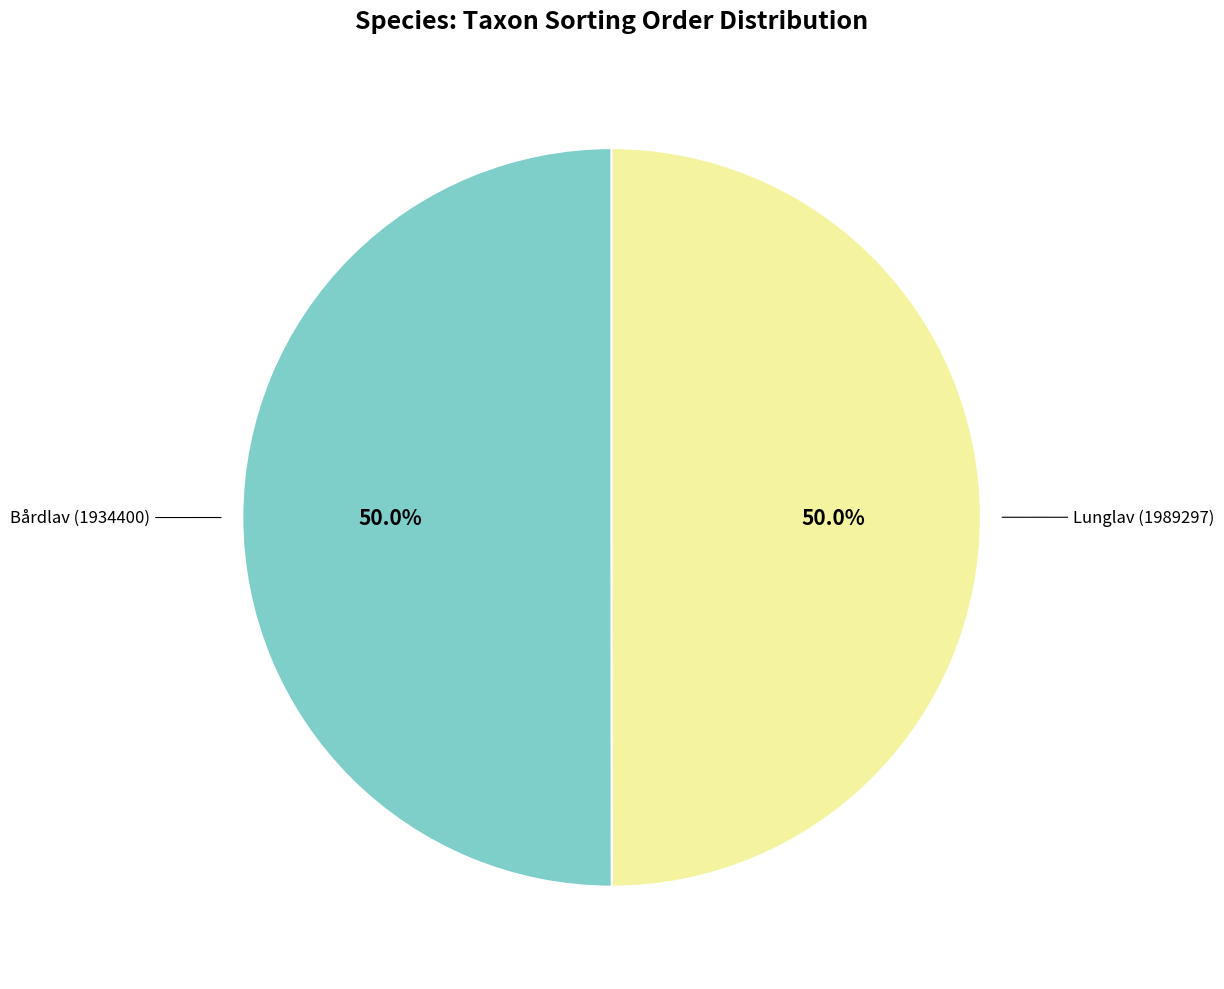

Count the number of slices in the pie.

2